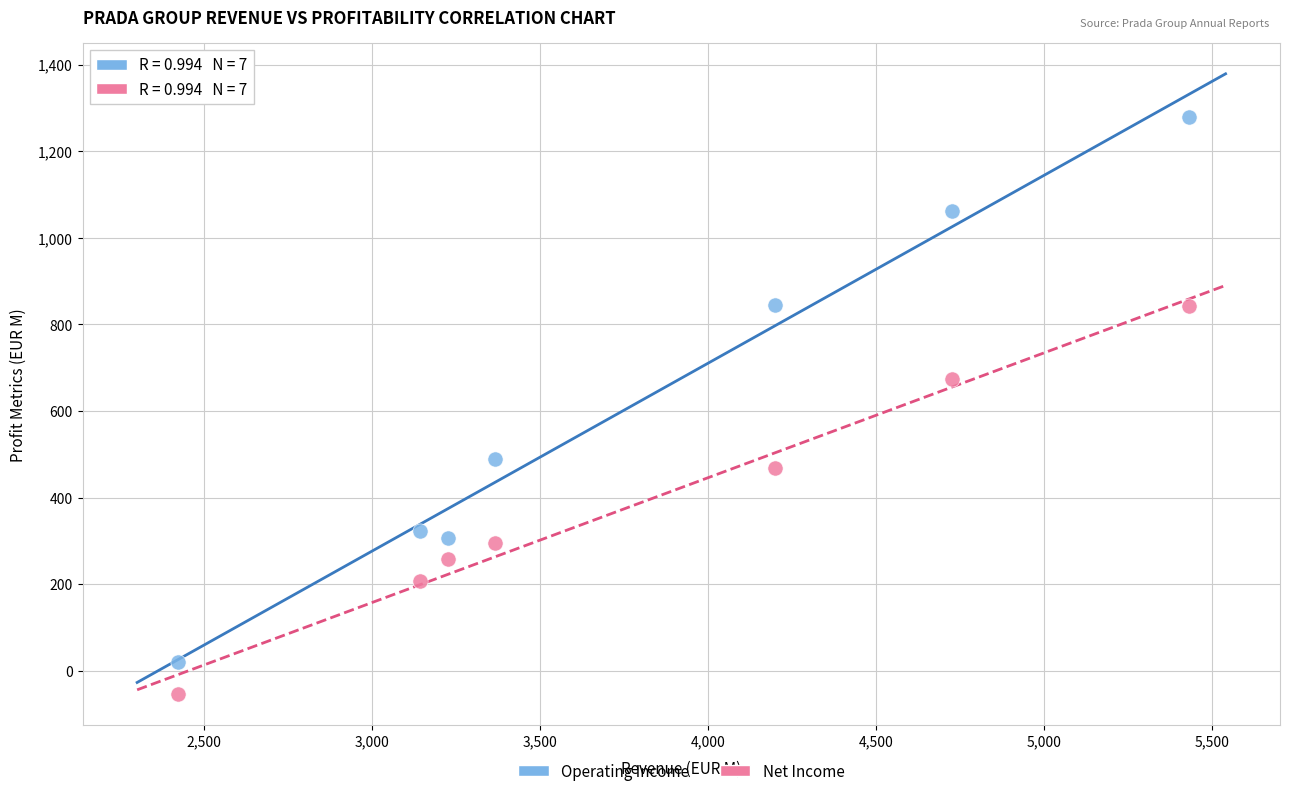

What are all the series names shown in the legend?

Operating Income, Net Income